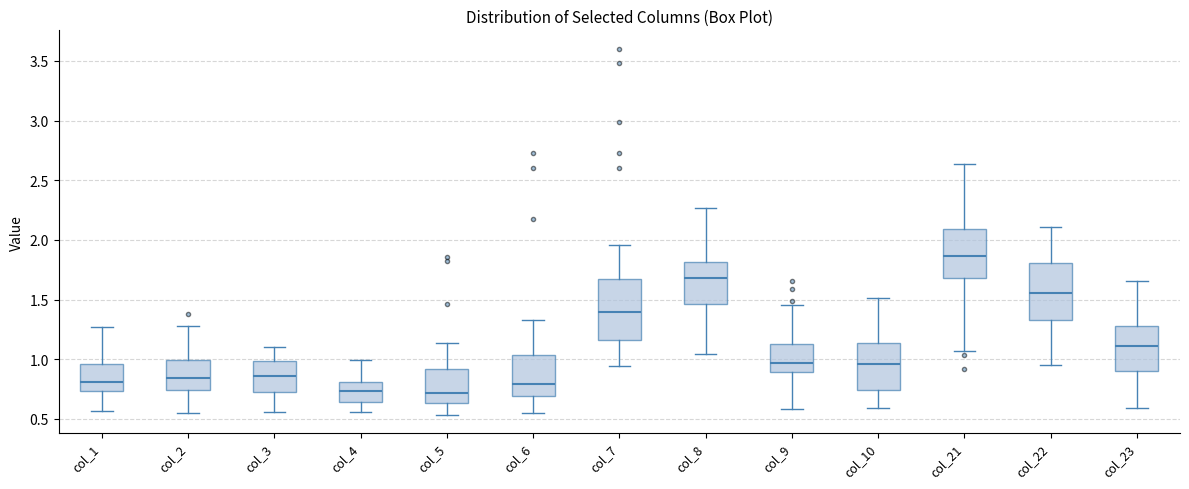

Where does the lower whisker of the box for col_7 end on the y-axis? The values are not printed on the chart, so give them approximately, as read against the axis.

0.95